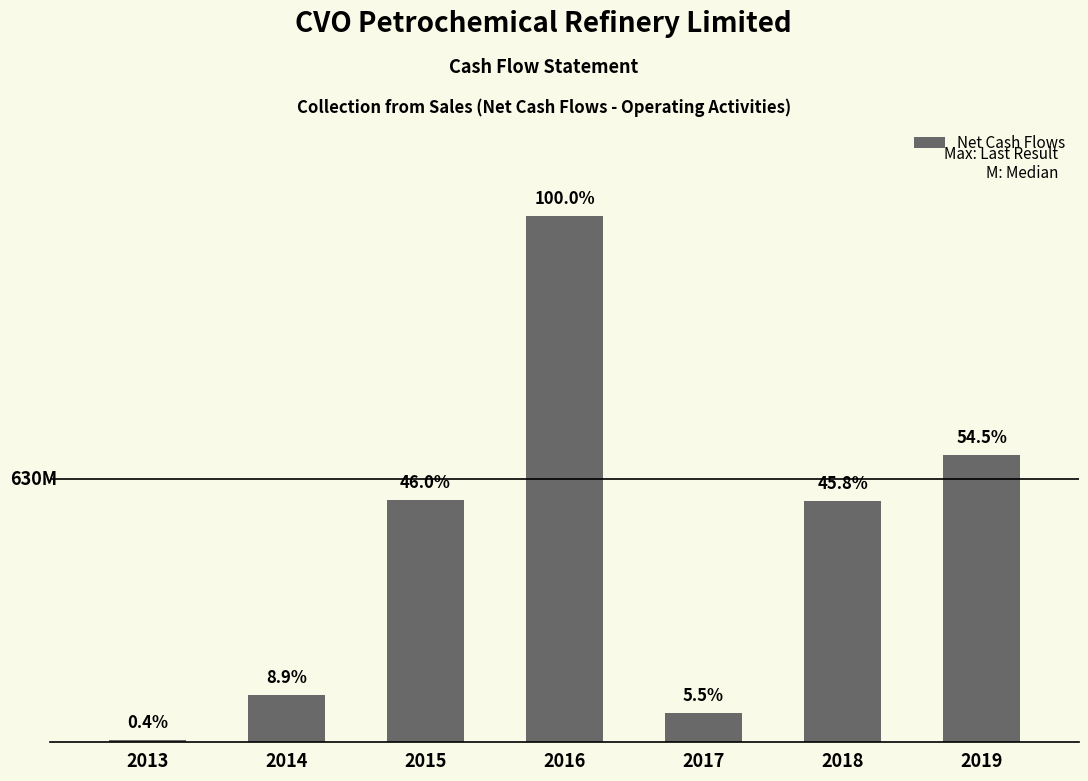

True or false: the data shows 5287660 at 2013.

True